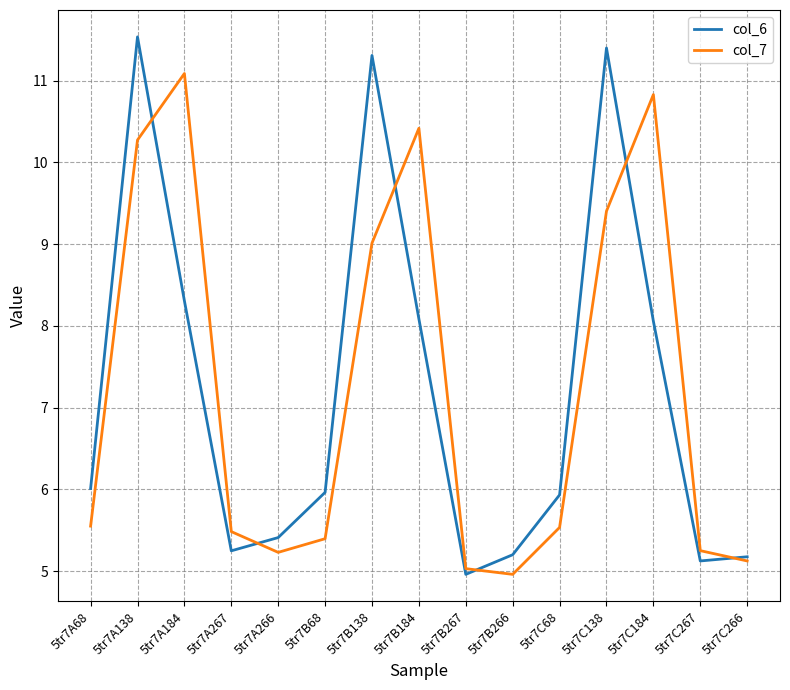

Rank the series at 5tr7B138 from highest to lowest value.

col_6, col_7